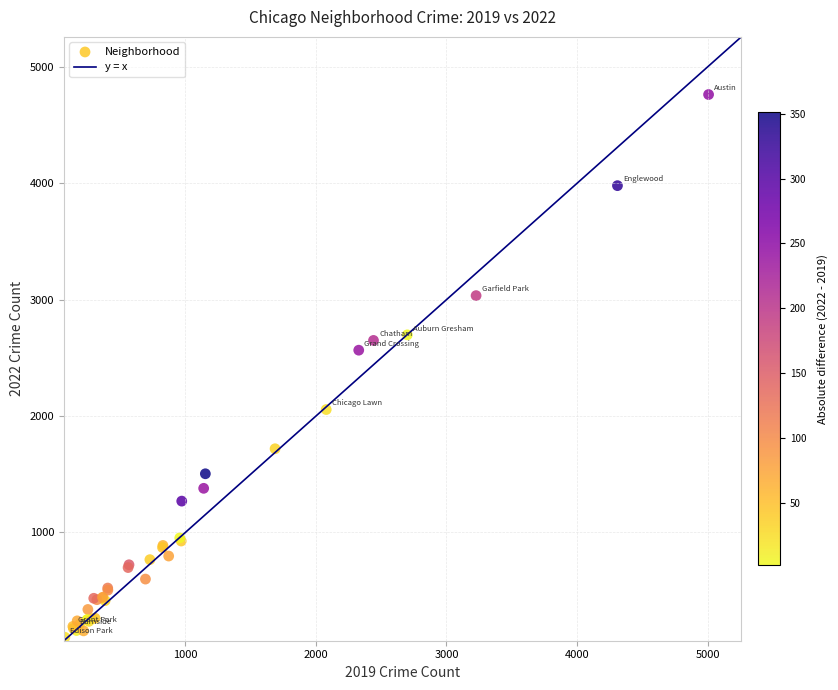

What Y value in the scatter plot is closest to 2431?

2566